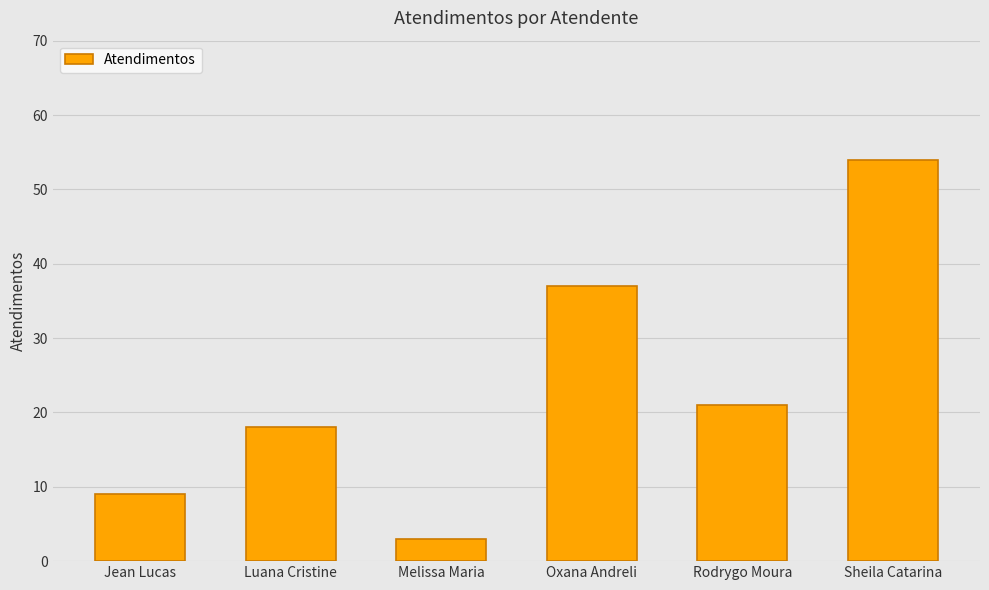

Which has a higher value, Oxana Andreli or Jean Lucas?

Oxana Andreli